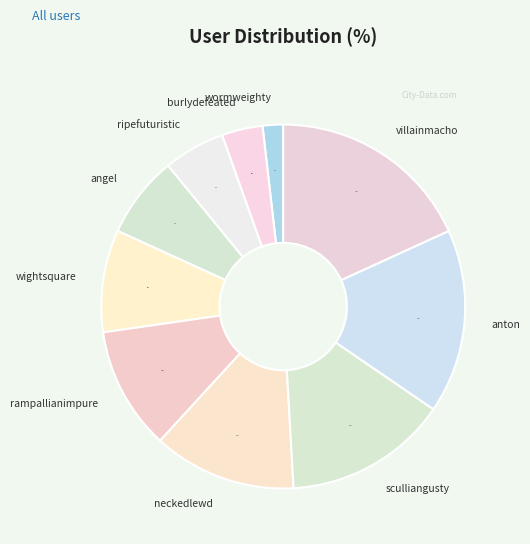

To the nearest percent, what portion does villainmacho represent?

18%